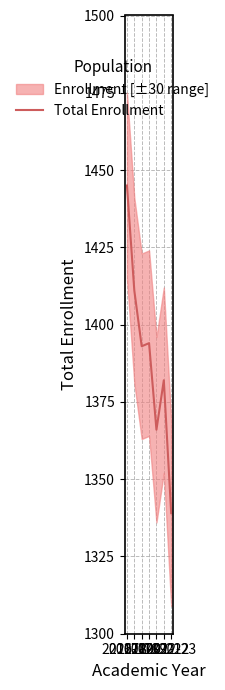

What is the approximate value at 2019-20?

1394